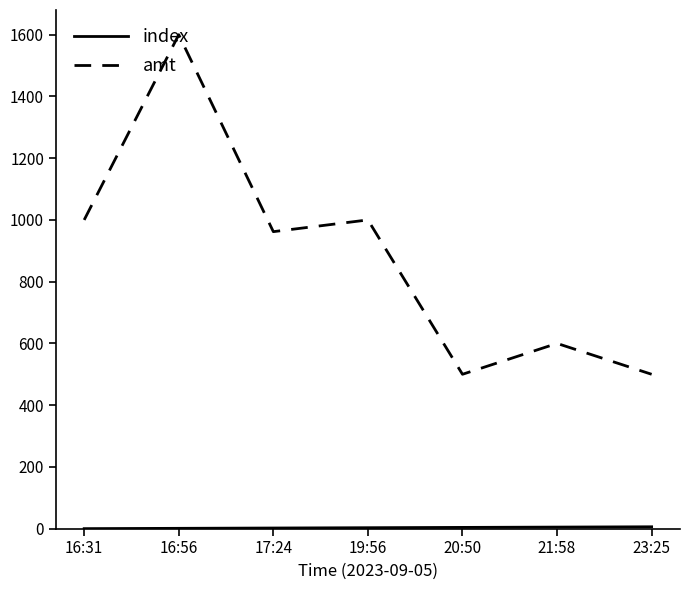

At which category is the sum across all series the highest?

16:56